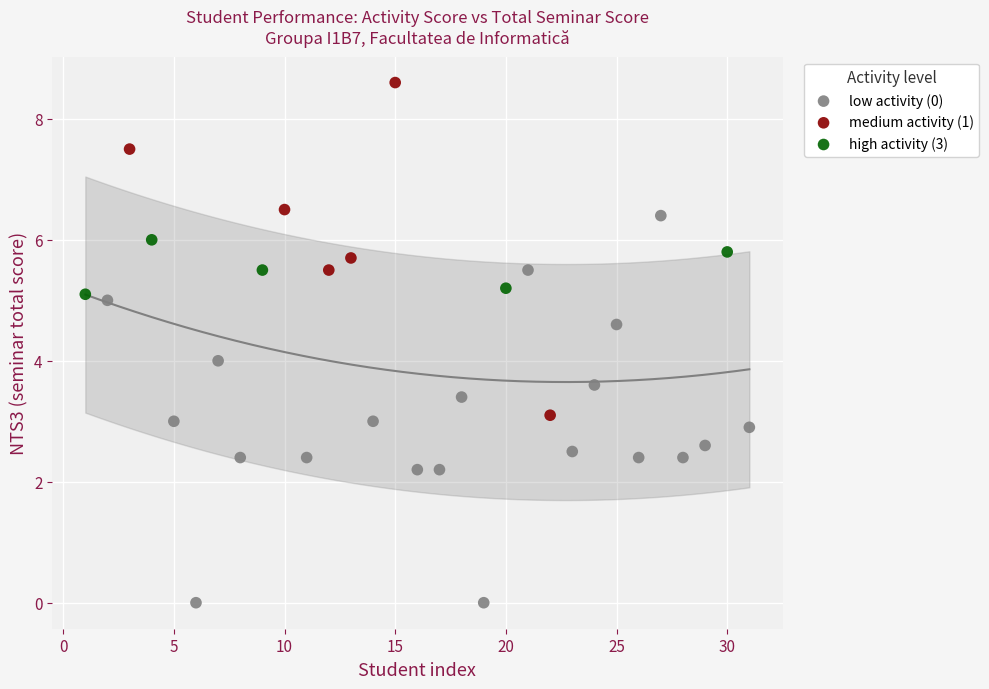

Which series reaches the minimum Y coordinate?

low activity (0)